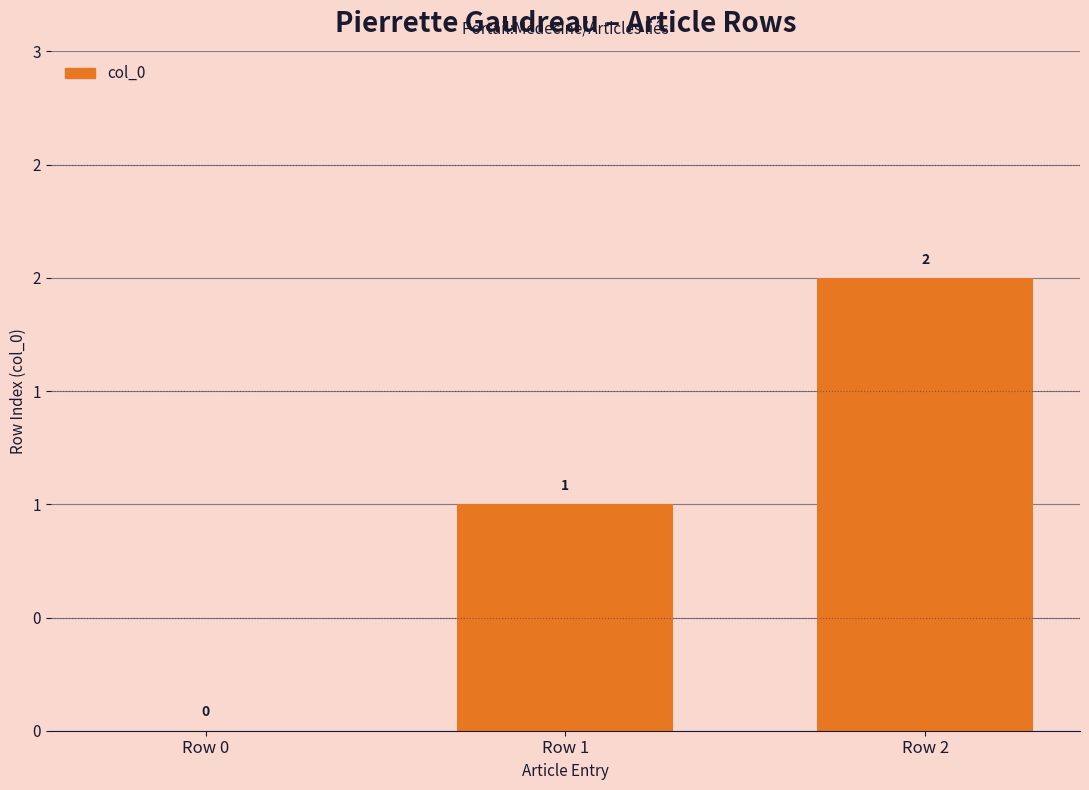

What is the difference between the maximum and minimum values?

2